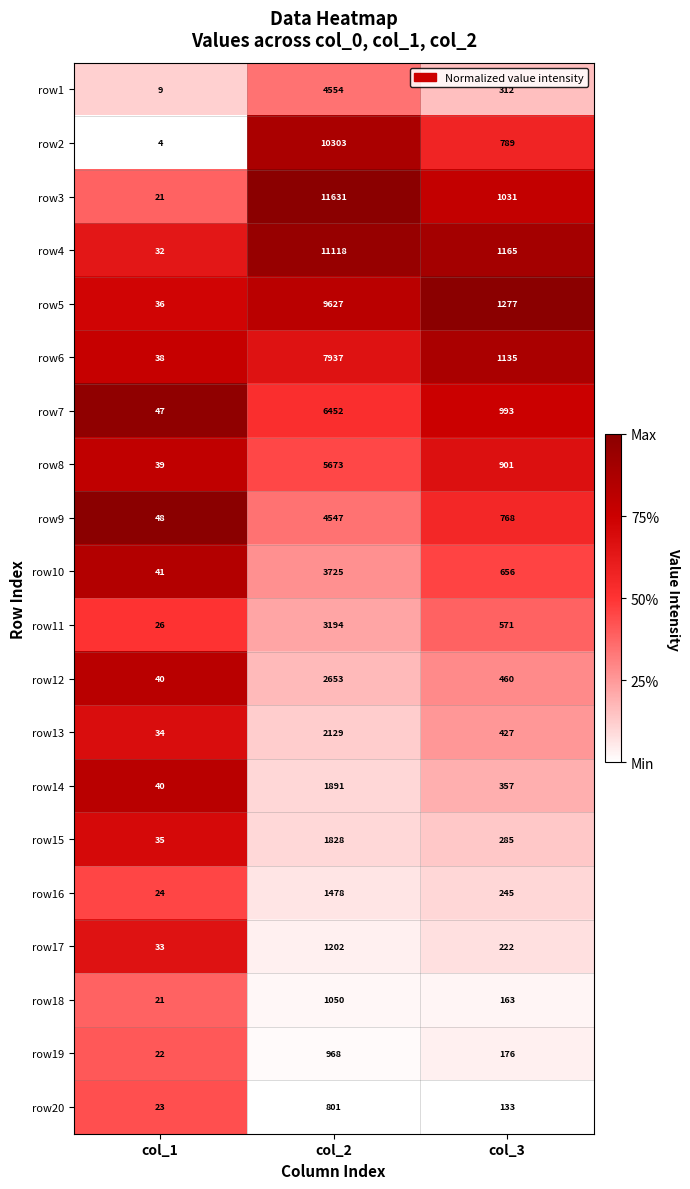

How many series are shown in this chart?

20